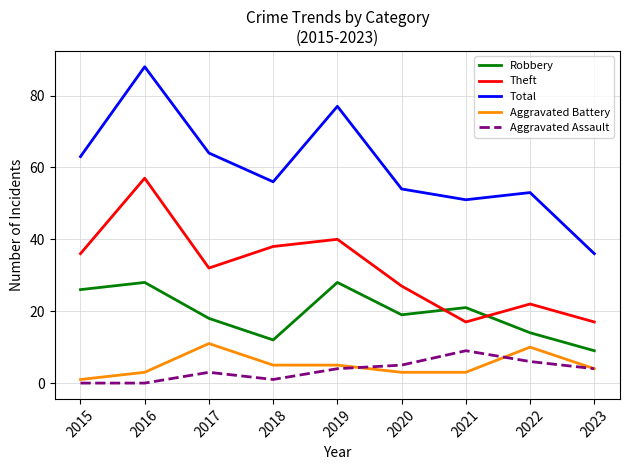

At which category does Aggravated Assault reach its first local peak?

2017